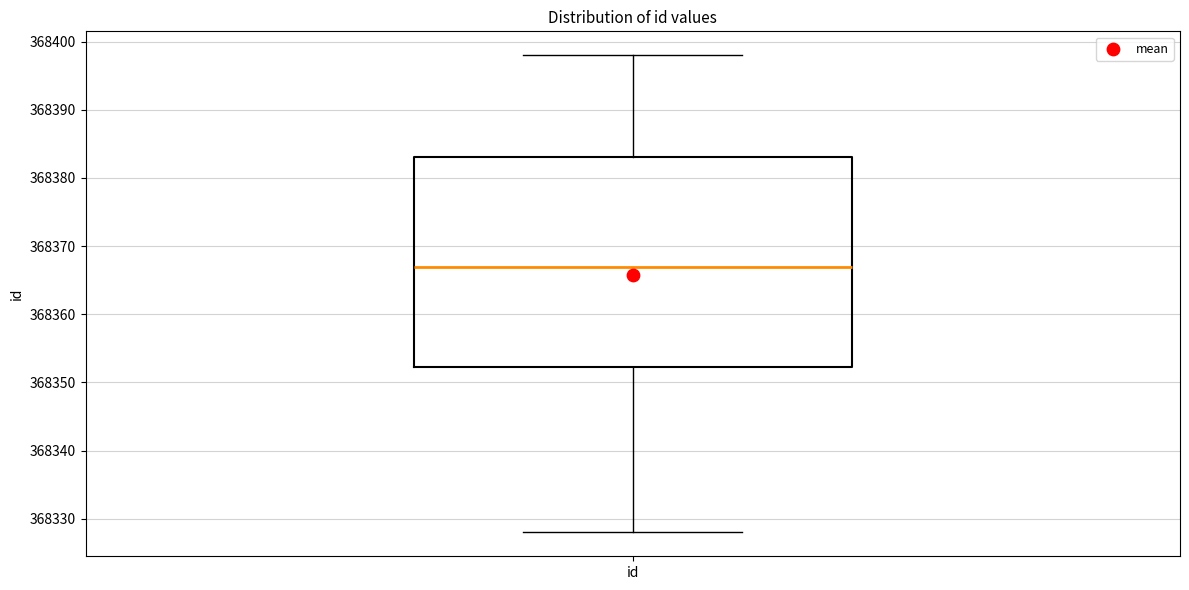

Transcribe this box plot: give where the median line is, the range the box spans, and where the two whiskers end, as read against the y-axis. The values are not printed on the chart, so give them approximately, as read against the axis.

median 368367, box 368352 to 368383, whiskers 368328 to 368398